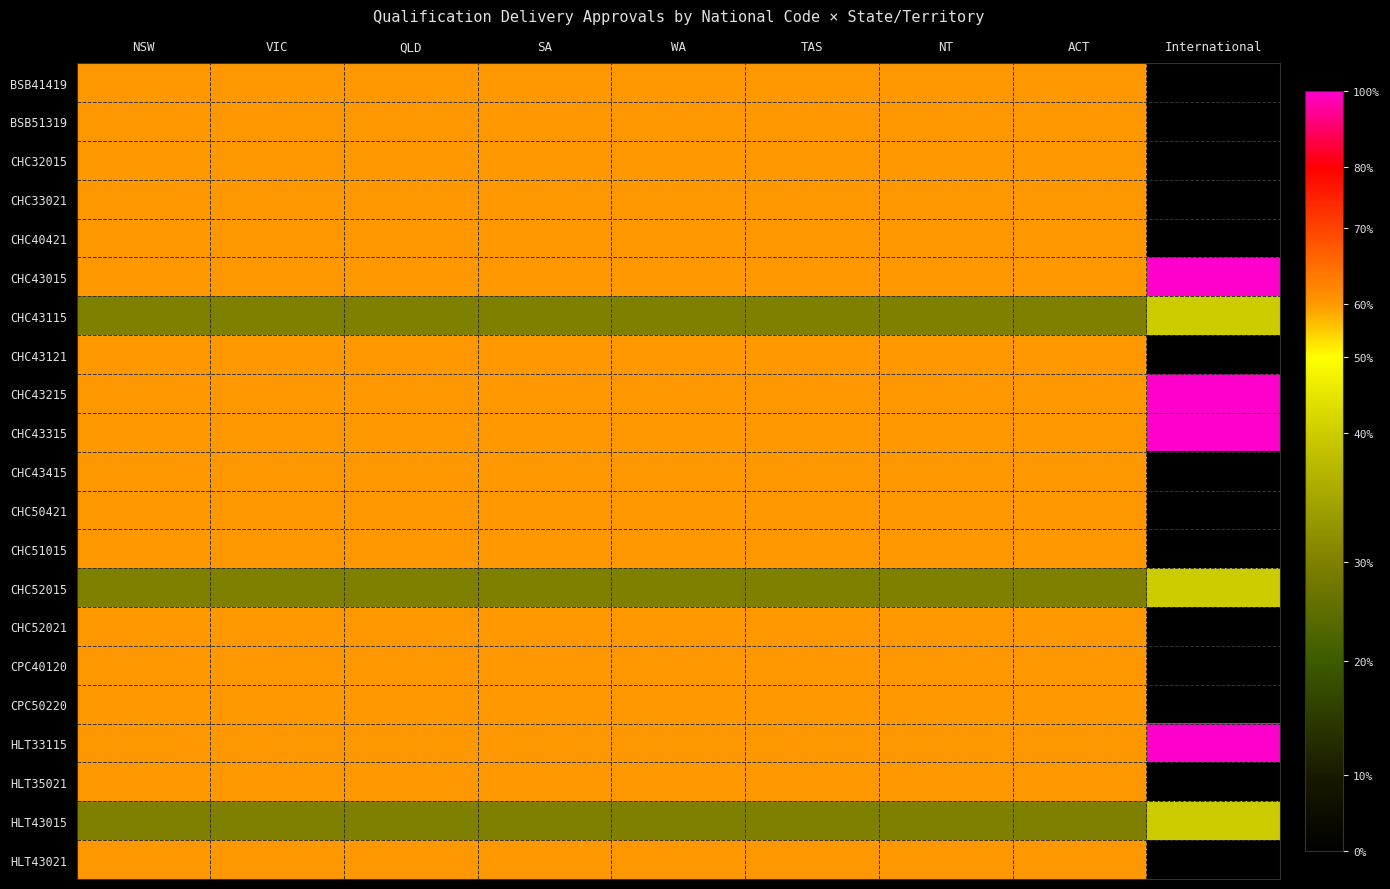

Which series has the widest spread of values?

BSB41419